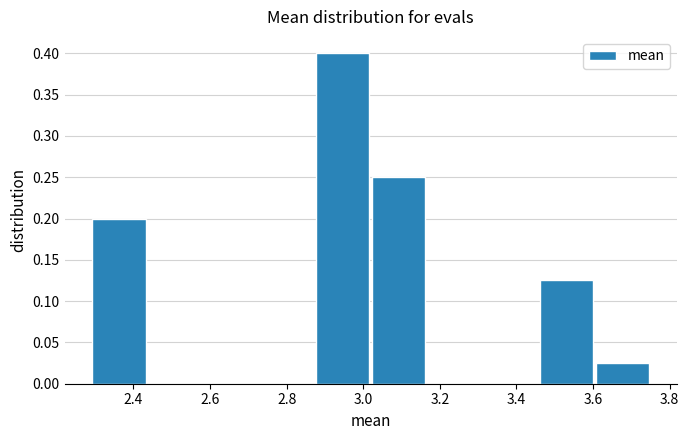

Reading left to right, transcribe this chart: for each bar, give the range it covers on the x-axis and its height. Neither the bar edges nor the heights are printed on the chart, so give them approximately, as read against the axes.

2.30 to 2.44: 0.200
2.44 to 2.58: 0
2.58 to 2.74: 0
2.74 to 2.88: 0
2.88 to 3.02: 0.400
3.02 to 3.16: 0.250
3.16 to 3.32: 0
3.32 to 3.46: 0
3.46 to 3.60: 0.125
3.60 to 3.76: 0.025